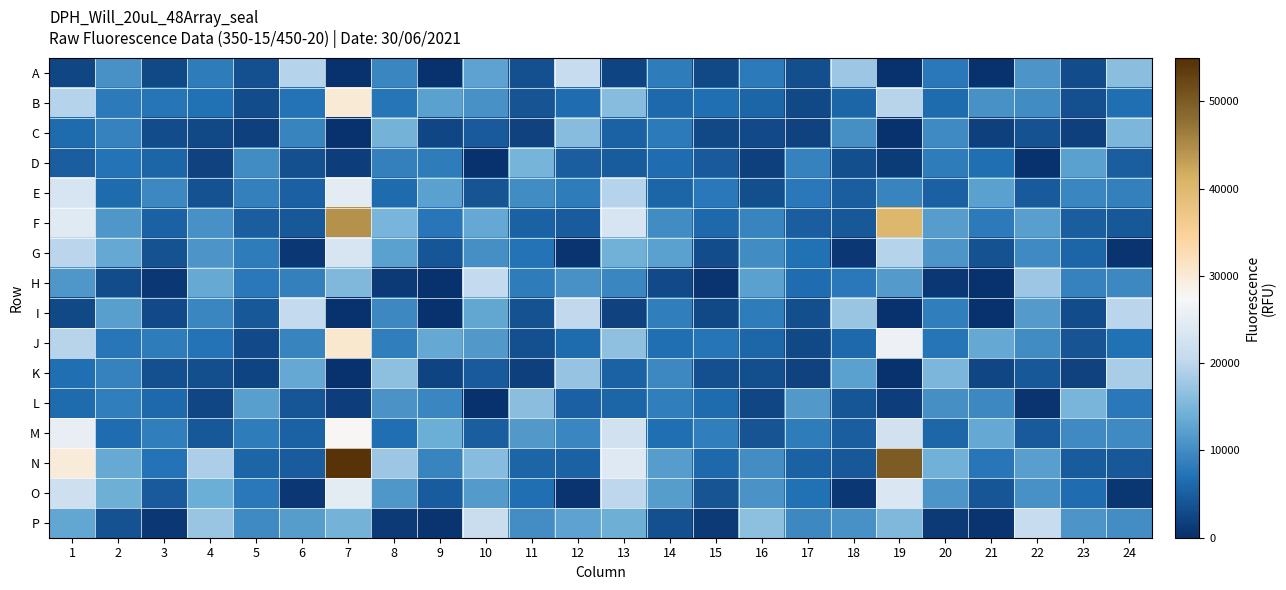

What is the total value across all series at 13?

205483